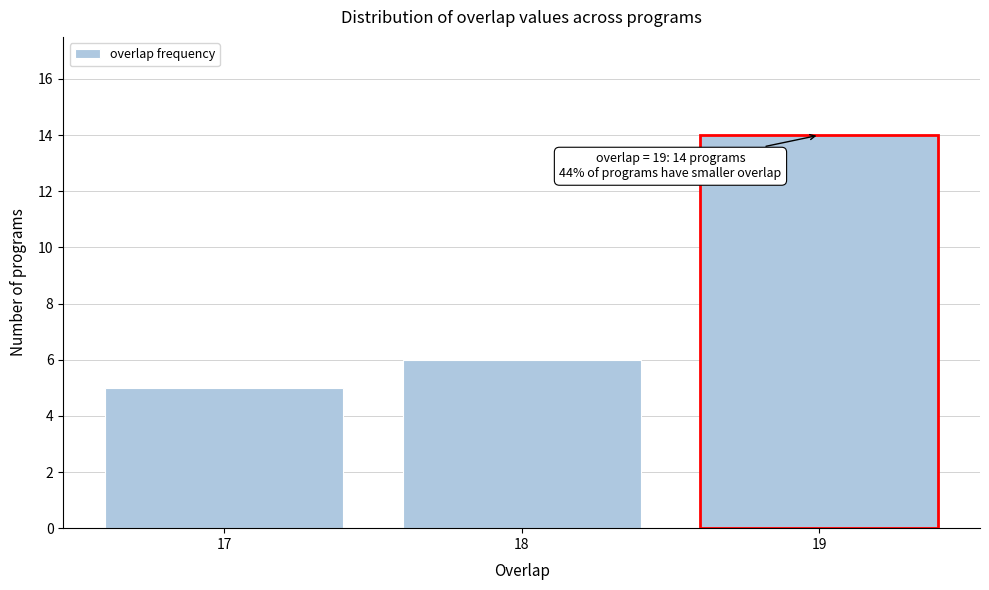

Reading left to right, what are all the values shown in this chart?

17=5	18=6	19=14